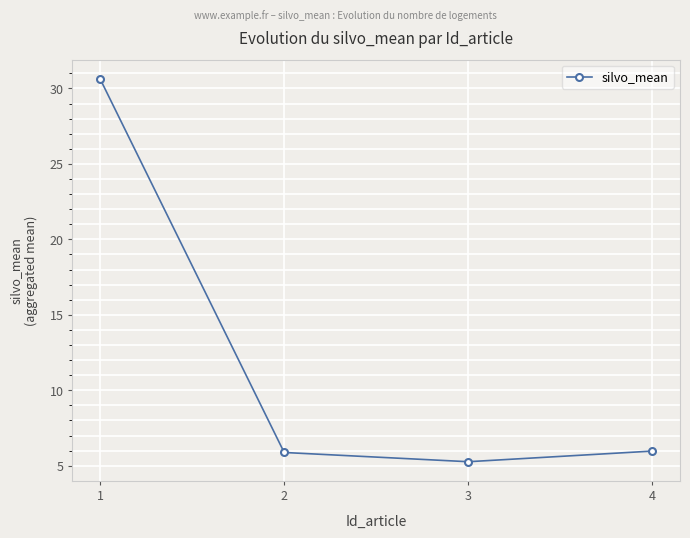

At which category does the data reach its first local valley?

3